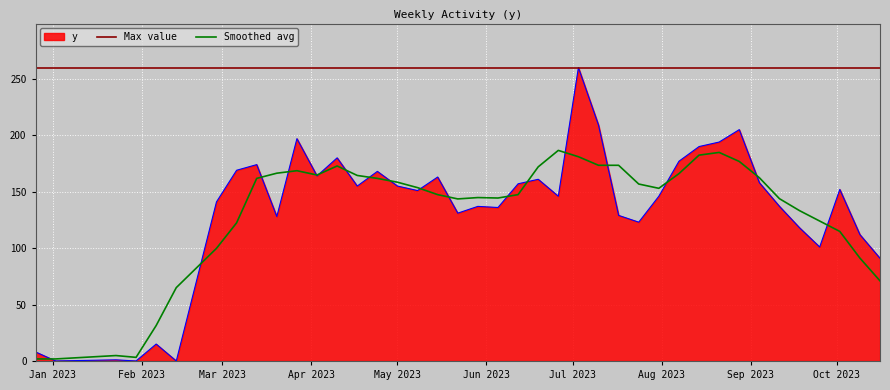

What is the maximum value for Smoothed avg?

186.6